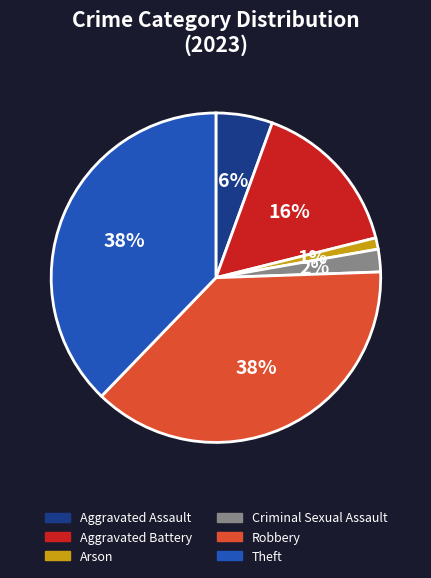

Is there any slice that represents more than half of the pie?

No